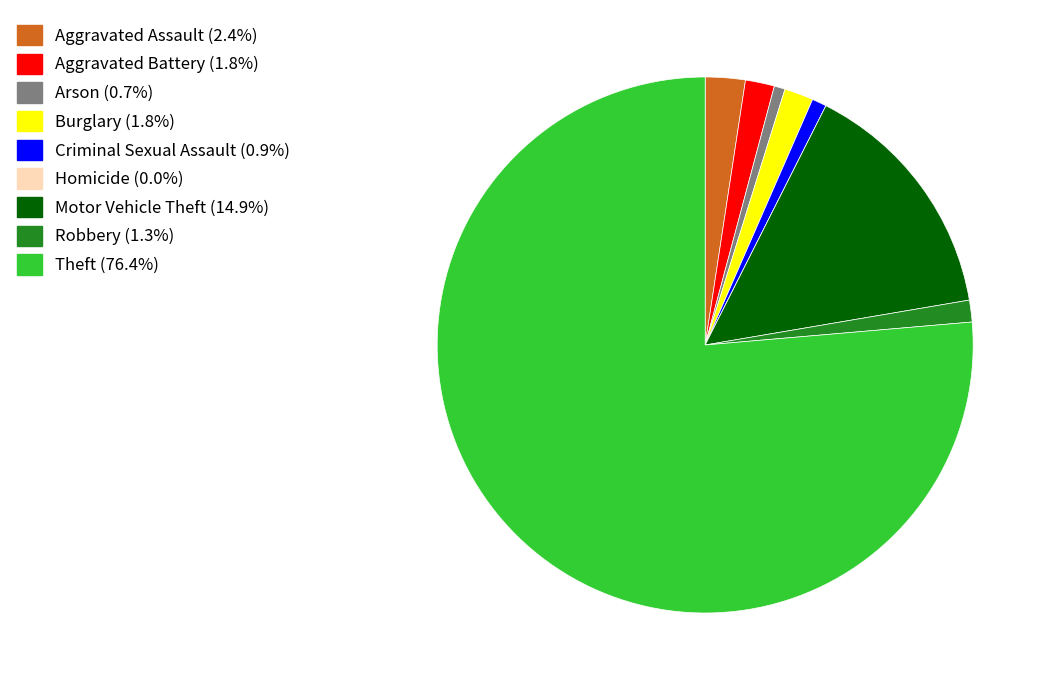

Is there any slice that represents more than half of the pie?

Yes